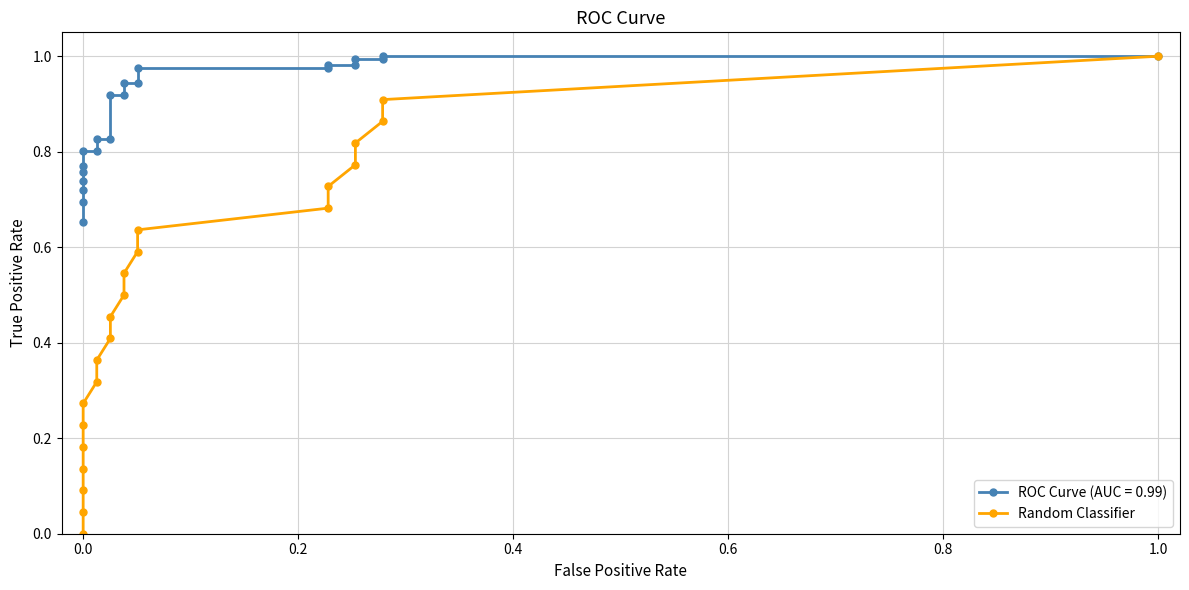

Reading left to right, what are all the values shown in this chart?

0.0	0.0	0.1	0.1	0.2	0.2	0.3	0.3	0.4	0.4	0.5	0.5	0.5	0.6	0.6	0.7	0.7	0.8	0.8	0.9	0.9	1.0